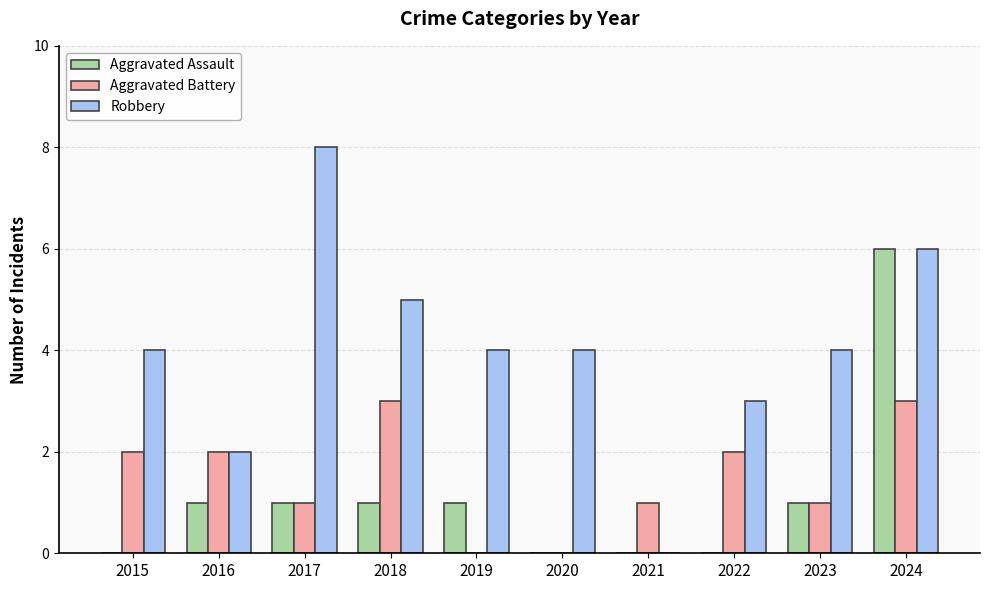

What is the sum of the Robbery values at 2017 and 2021?

8